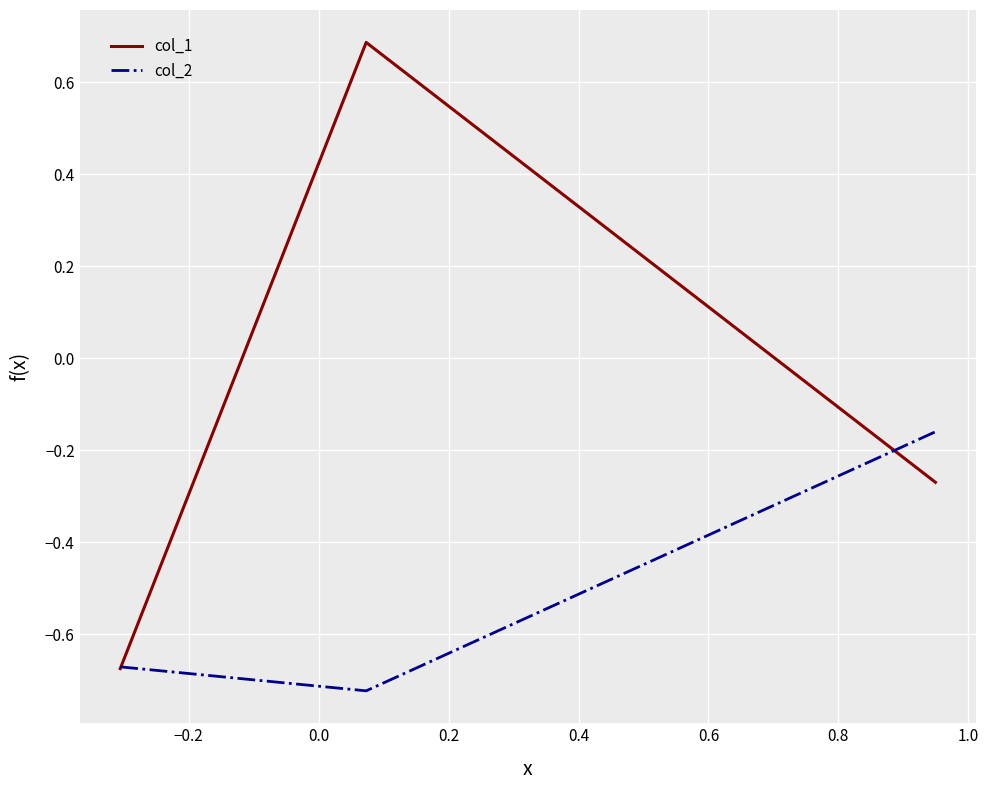

What is the greatest value displayed?

0.7